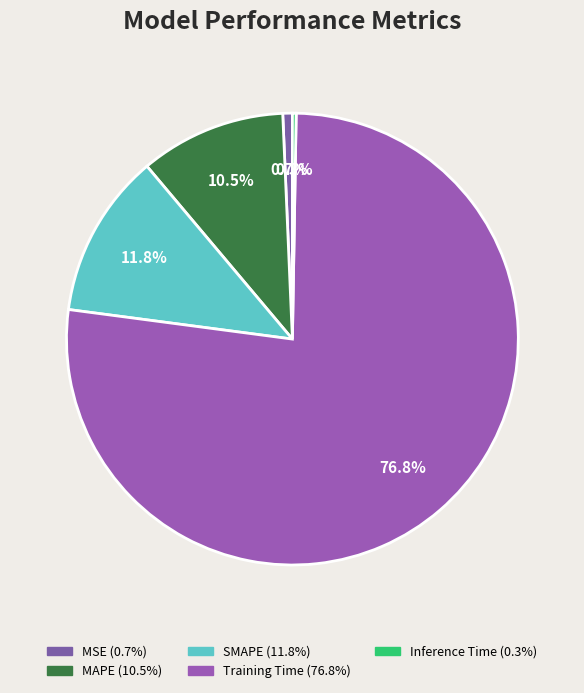

Which has a higher value, SMAPE or Inference Time?

SMAPE